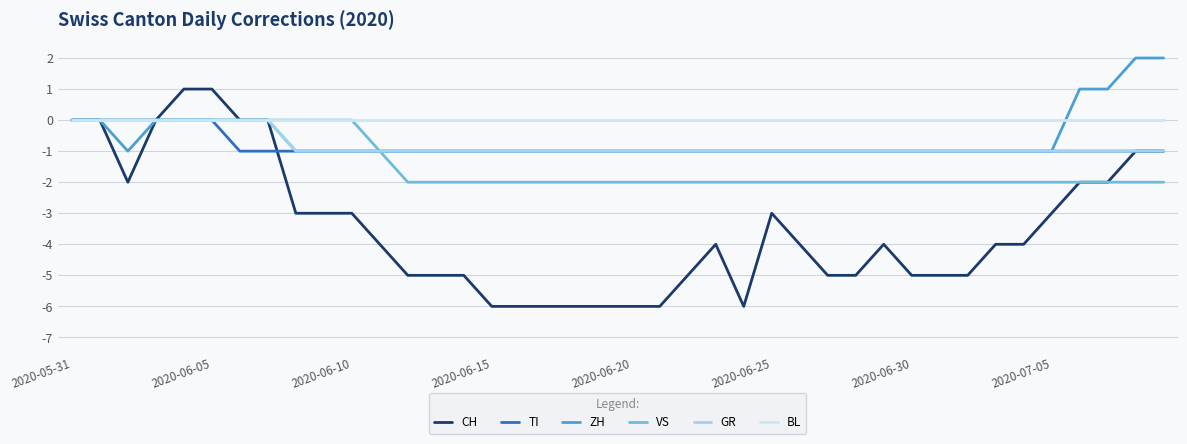

Which series has the largest total across all categories?

BL